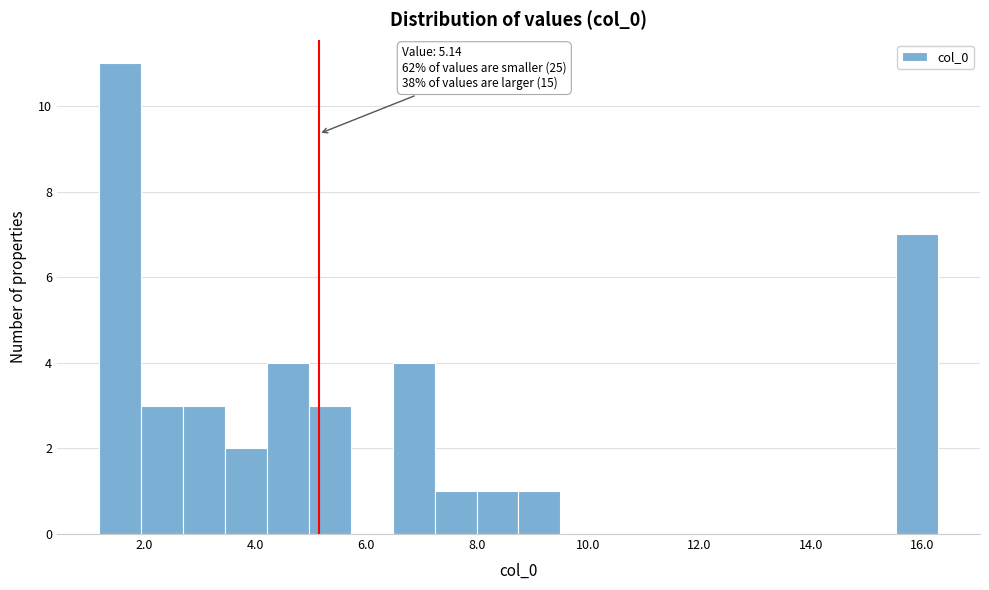

Read against the x-axis, roughly where is the centre of the tallest bar?

1.6